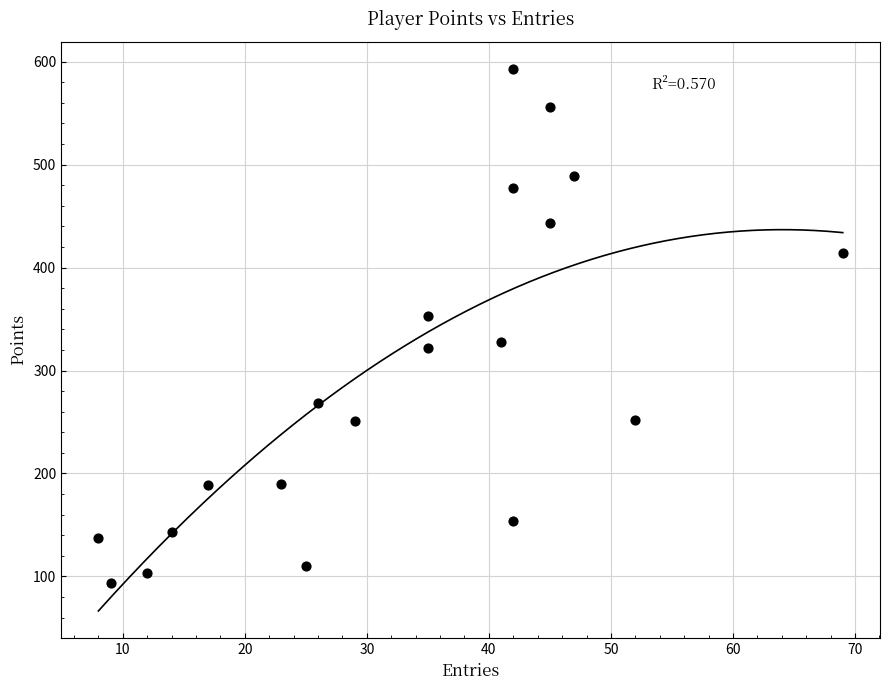

What is the range of X values (max minus min)?

61